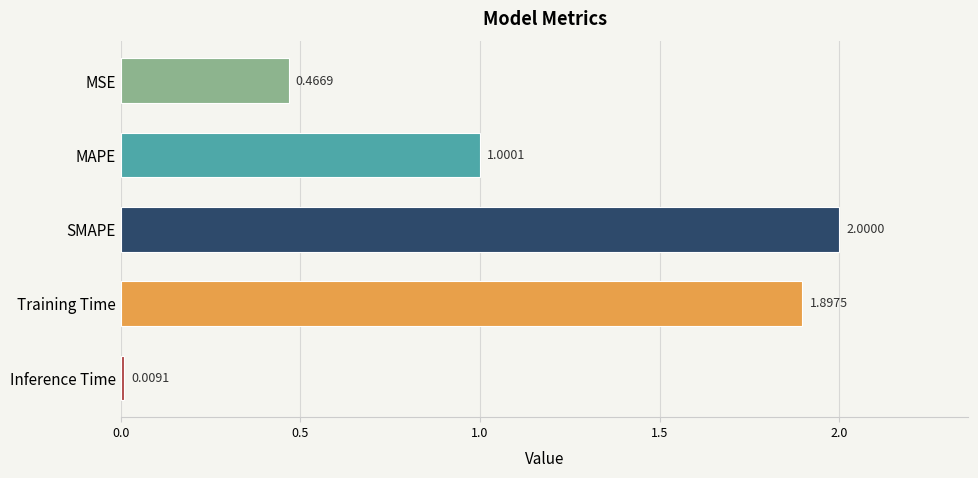

List the labels in order of value, smallest first.

Inference Time, MSE, MAPE, Training Time, SMAPE